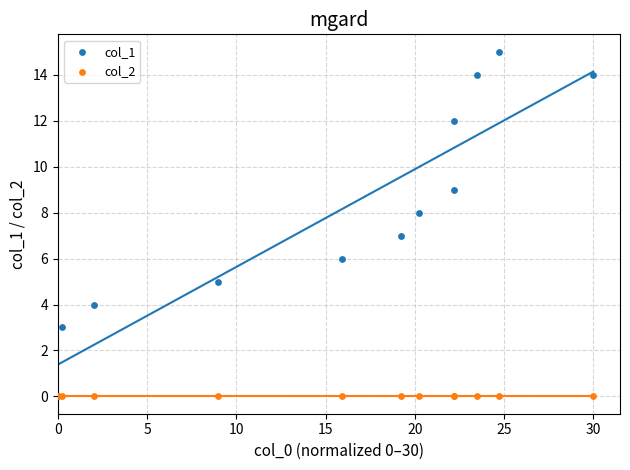

What are all the series names shown in the legend?

col_1, col_2